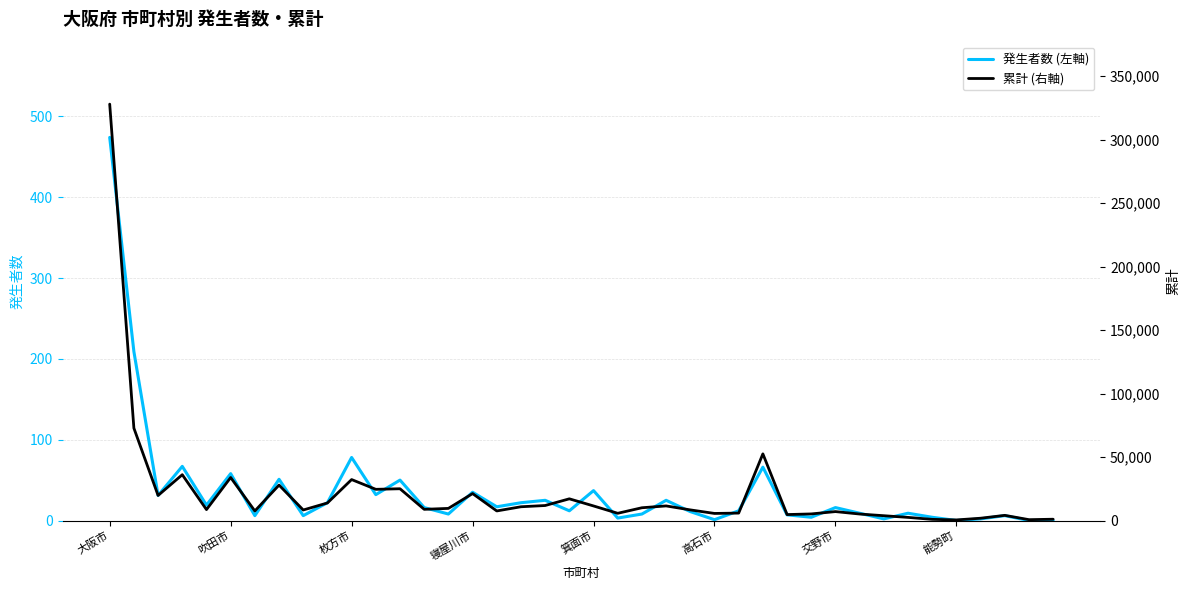

At which label does 累計 (右軸) first exceed 8801?

大阪市